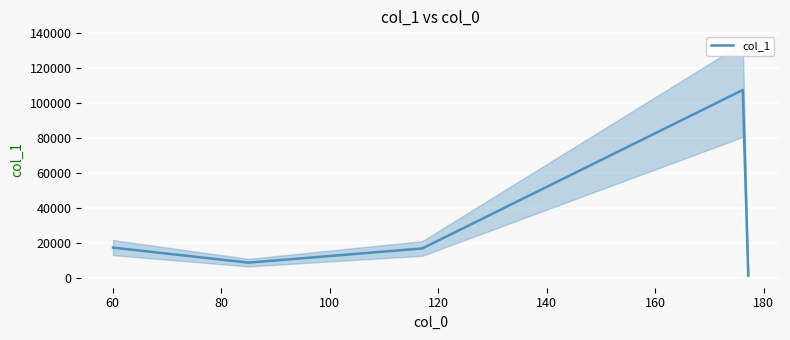

What is the smallest value displayed?

1318.2